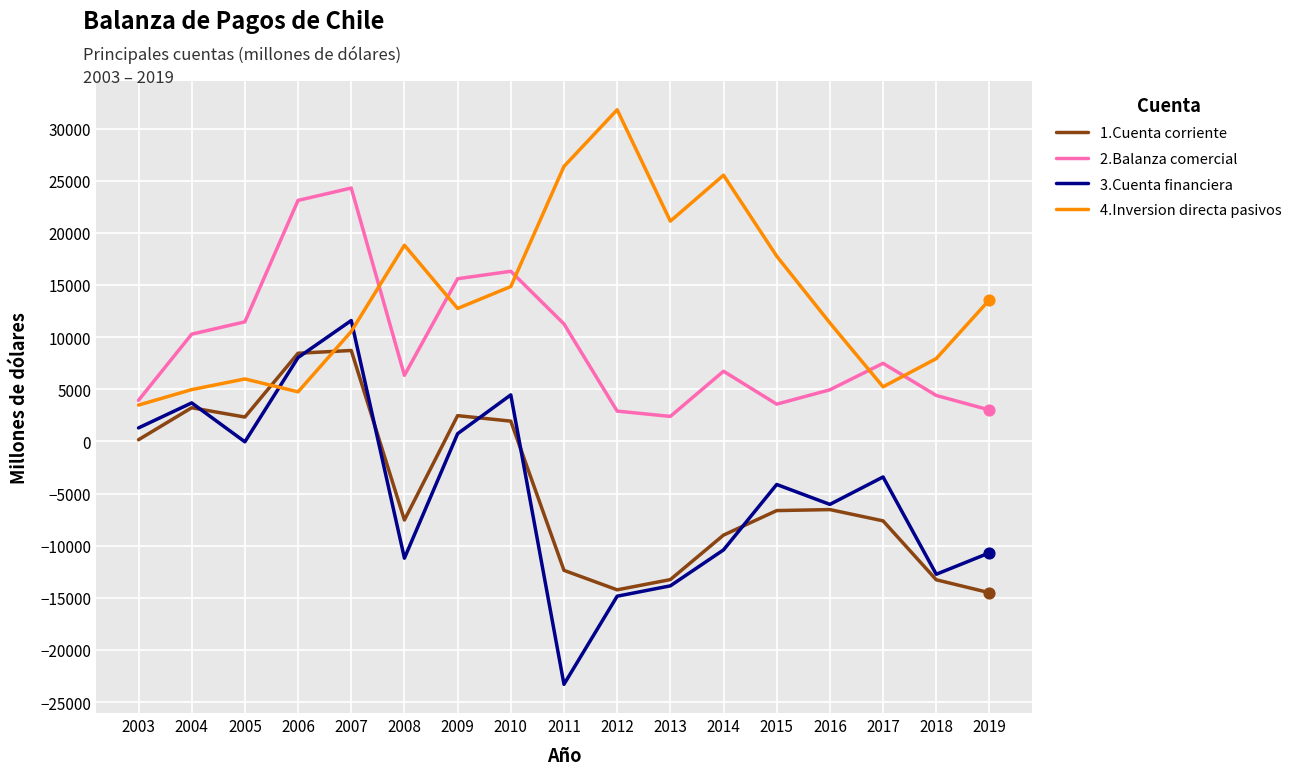

Which series has the largest total across all categories?

4.Inversion directa pasivos